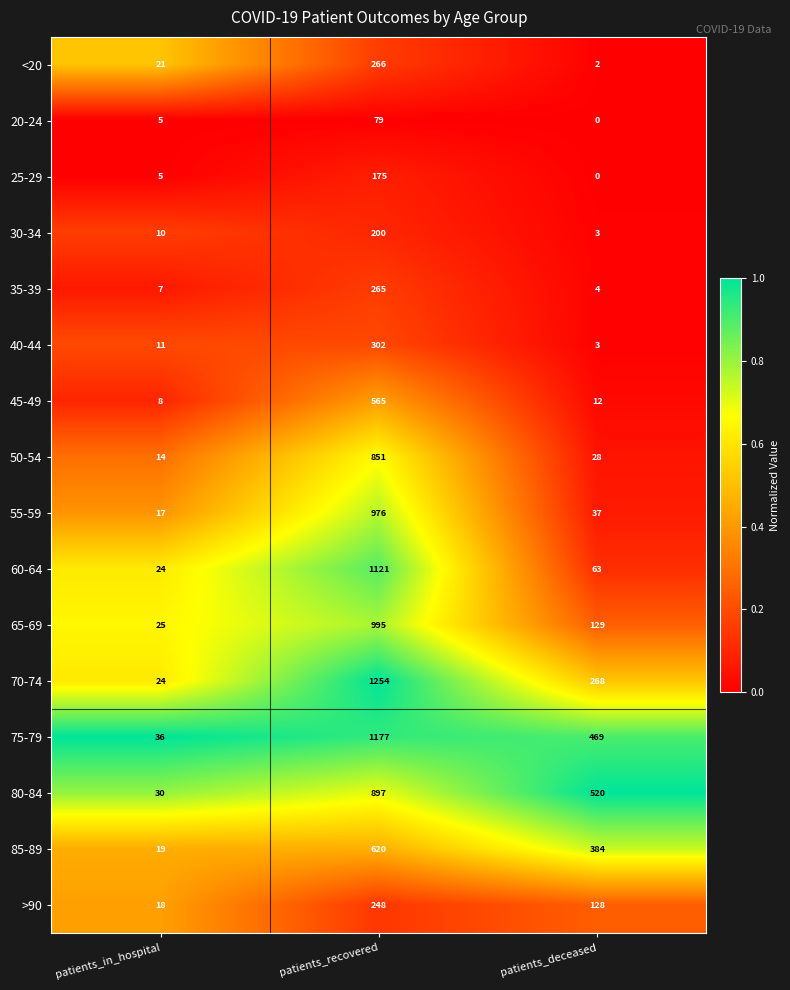

Which series changed the most between patients_recovered and patients_deceased?

60-64